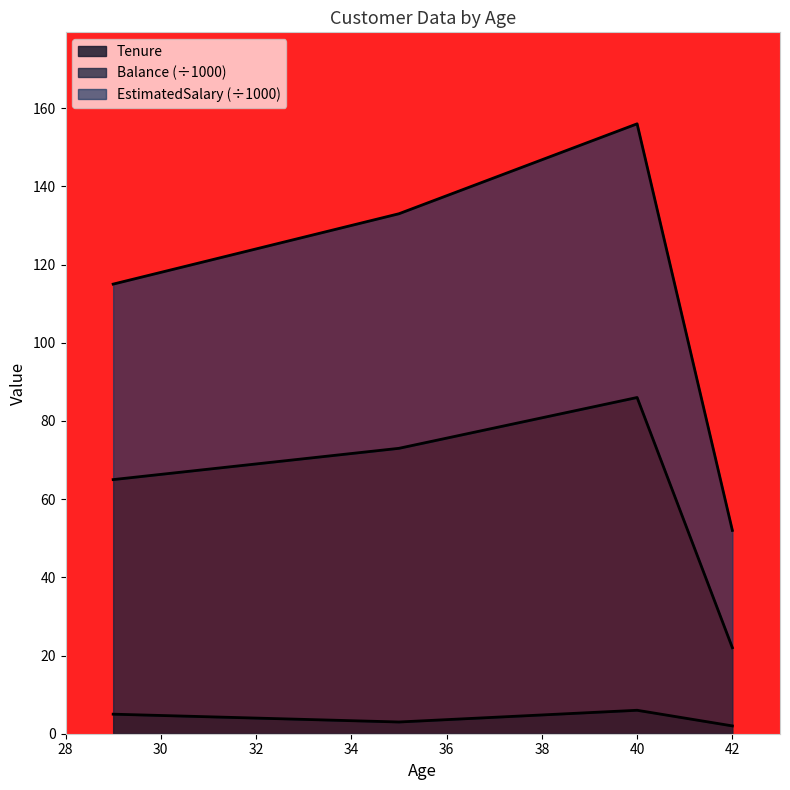

Is the value of EstimatedSalary at 42 greater than the value of Balance at 42?

Yes